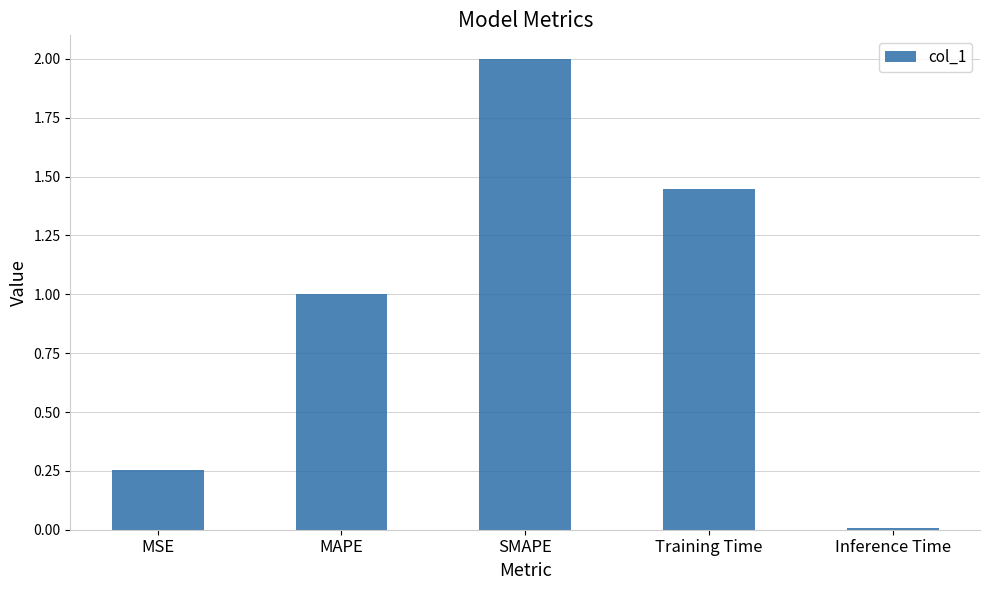

What is the sum of all values?

4.7